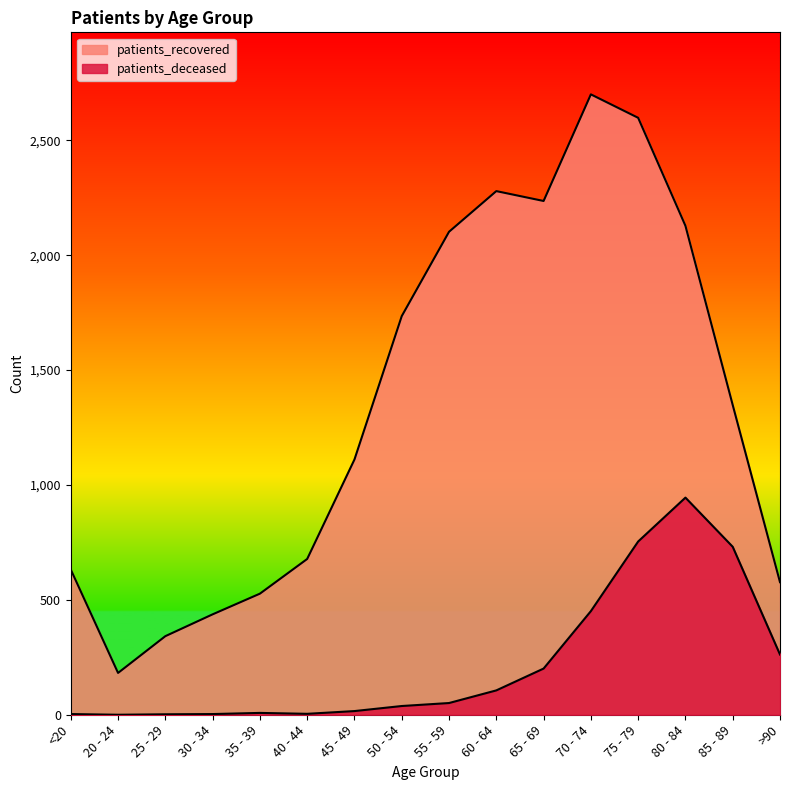

Is the value of patients_deceased at 30 - 34 greater than the value of patients_recovered at 35 - 39?

No